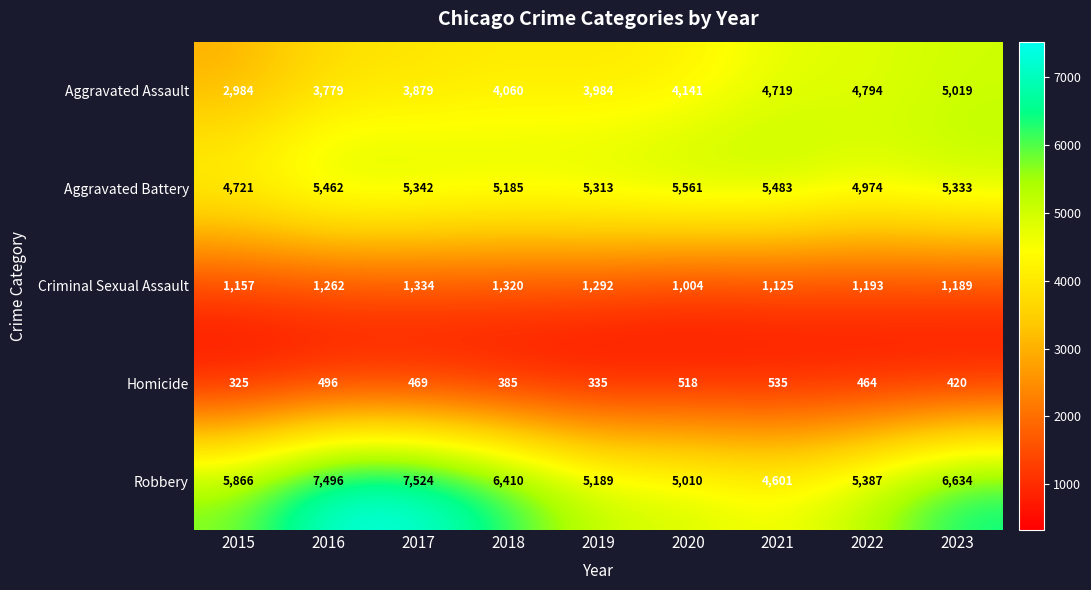

List the labels in order of Aggravated Battery value, largest first.

2020, 2021, 2016, 2017, 2023, 2019, 2018, 2022, 2015